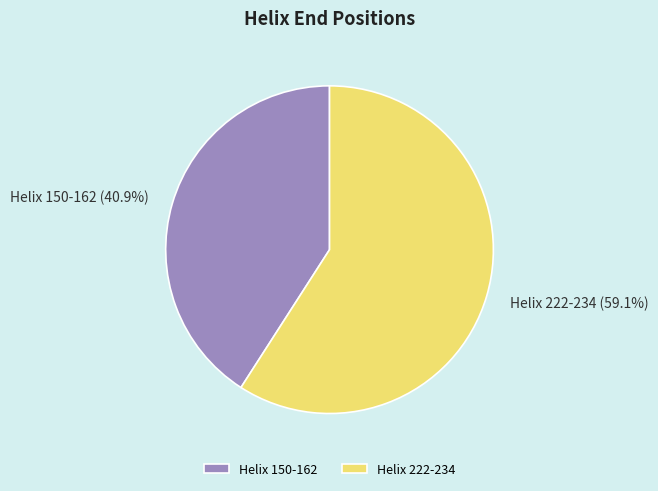

Is there any slice that represents more than half of the pie?

Yes